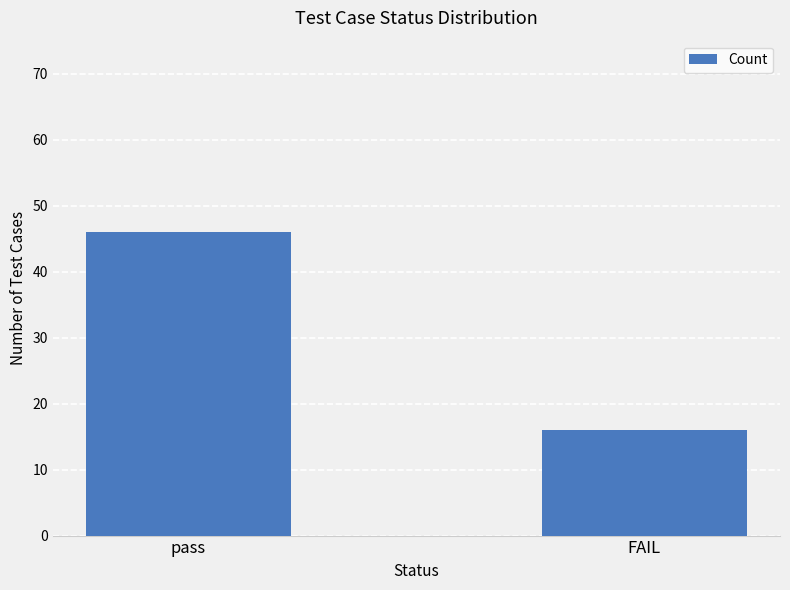

Read the value at pass.

46